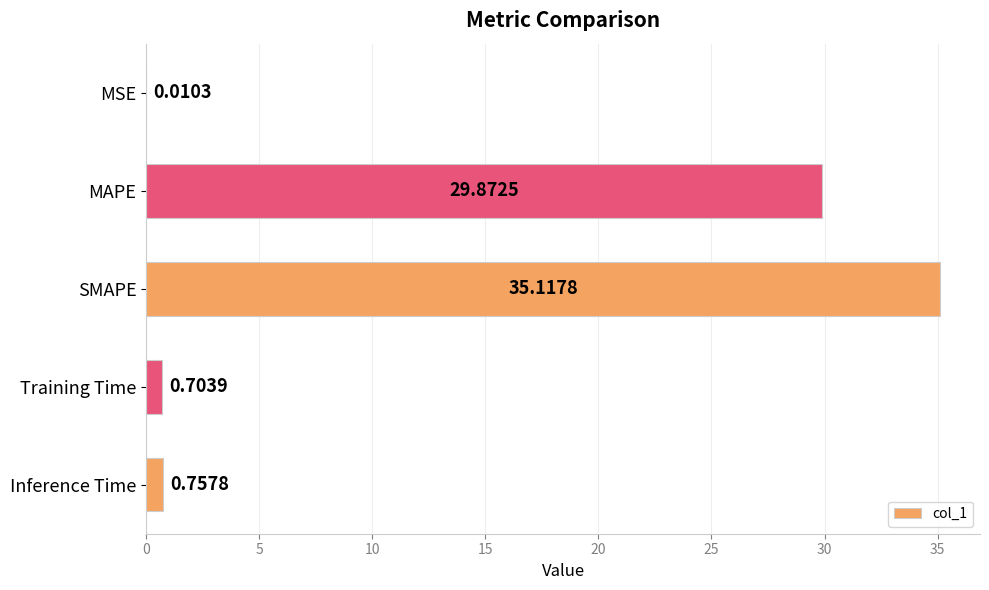

At which category does the chart reach its peak across all series?

SMAPE